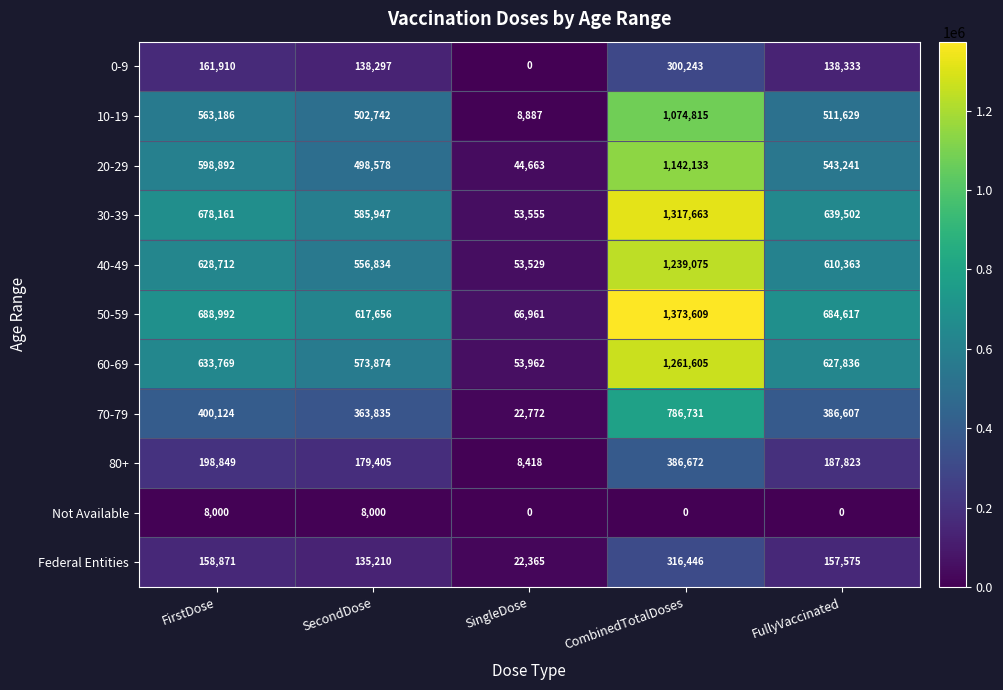

At which label is 50-59 closest to 720285?

FirstDose